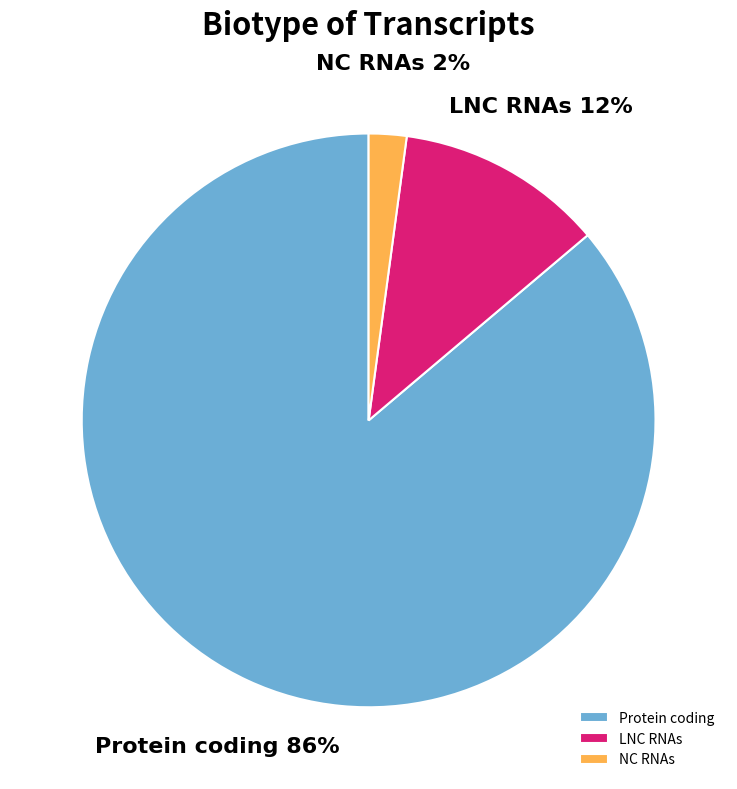

Is it true that NC RNAs is 2% of the pie?

True